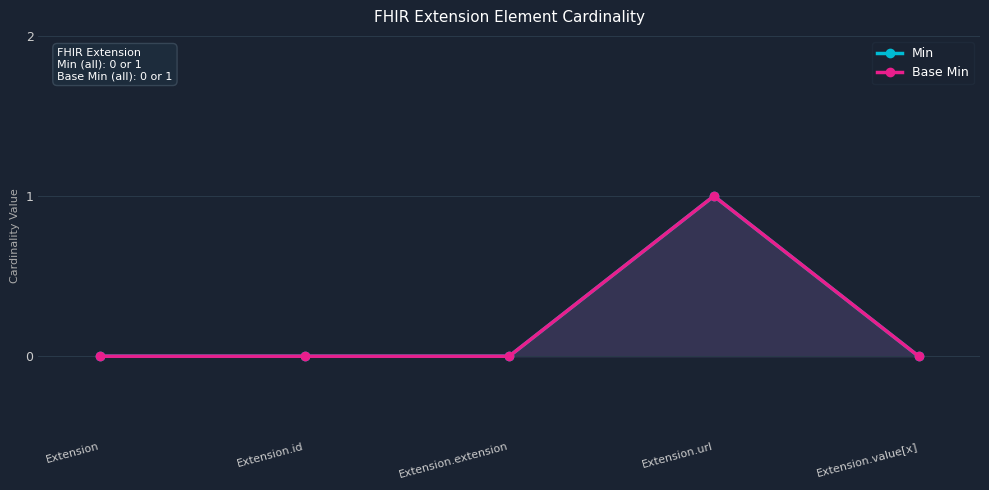

Reading left to right, transcribe all the data shown in this chart.

Min: 0	0	0	1	0
Base Min: 0	0	0	1	0